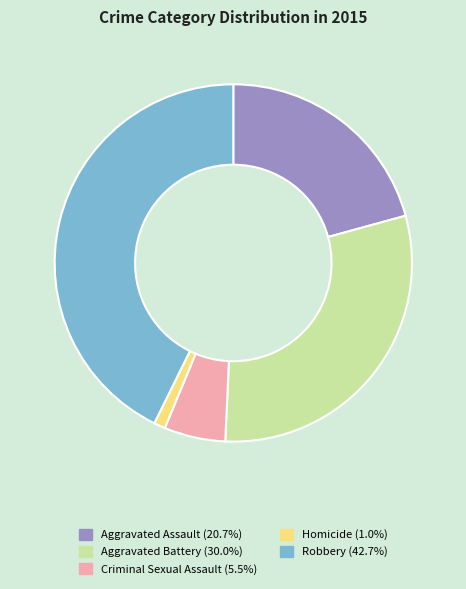

True or false: Homicide accounts for 11% of the total.

False